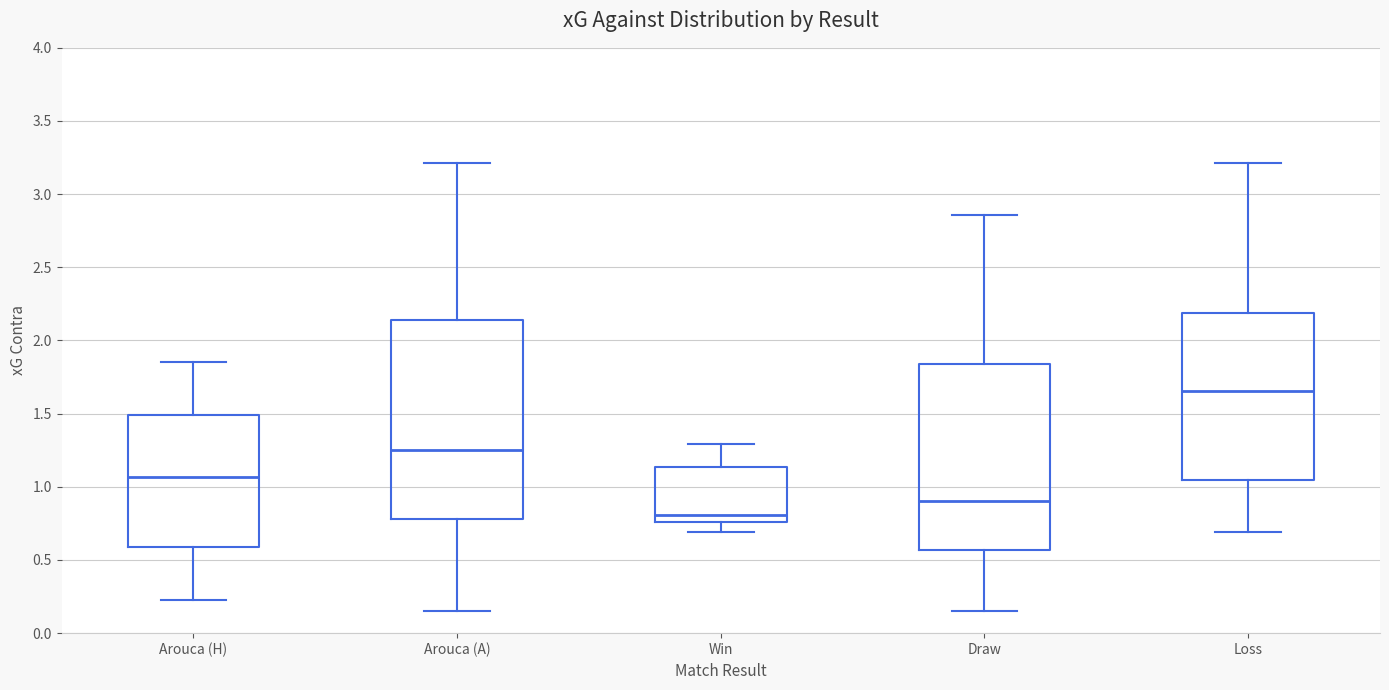

Which box's median line is the highest?

Loss